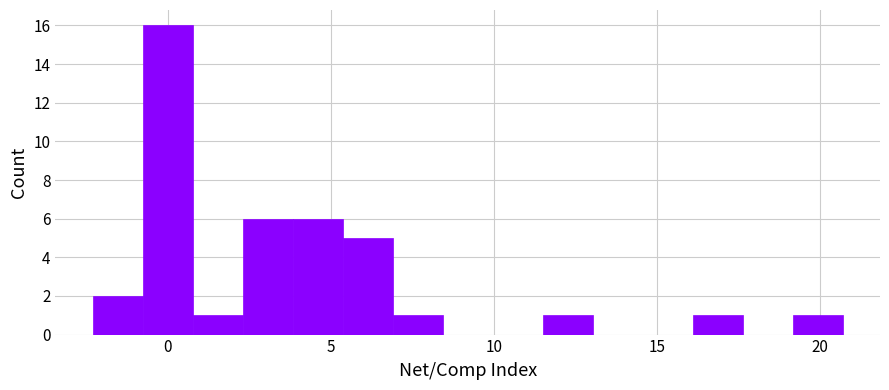

Read against the x-axis, roughly where is the centre of the tallest bar?

0.0